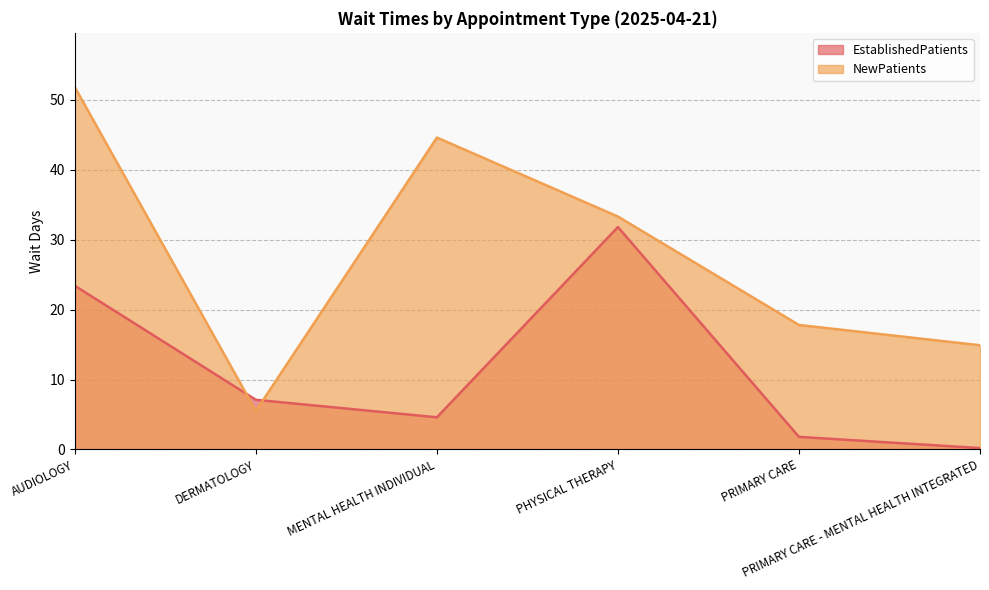

At which label does NewPatients first exceed 33?

AUDIOLOGY